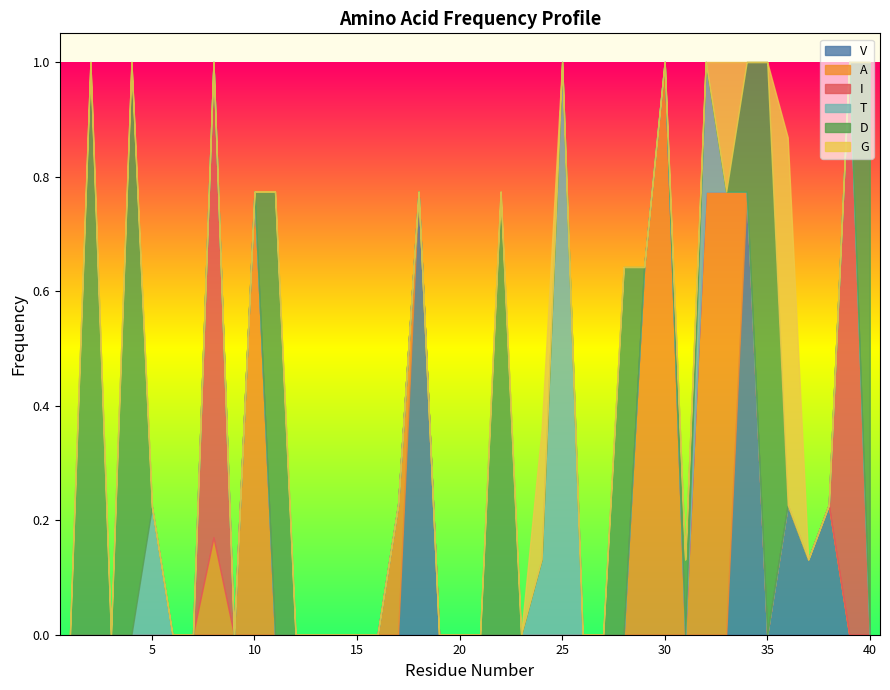

What is the difference between the maximum and second lowest values in the D series?

1.0